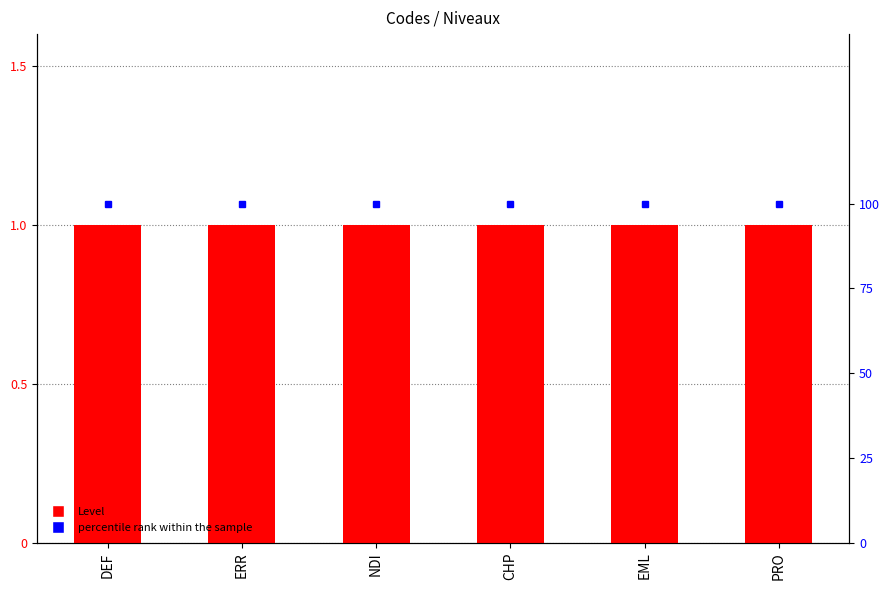

Reading left to right, what are all the values shown in this chart?

Level: DEF=1	ERR=1	NDI=1	CHP=1	EML=1	PRO=1
percentile rank within the sample: DEF=100	ERR=100	NDI=100	CHP=100	EML=100	PRO=100